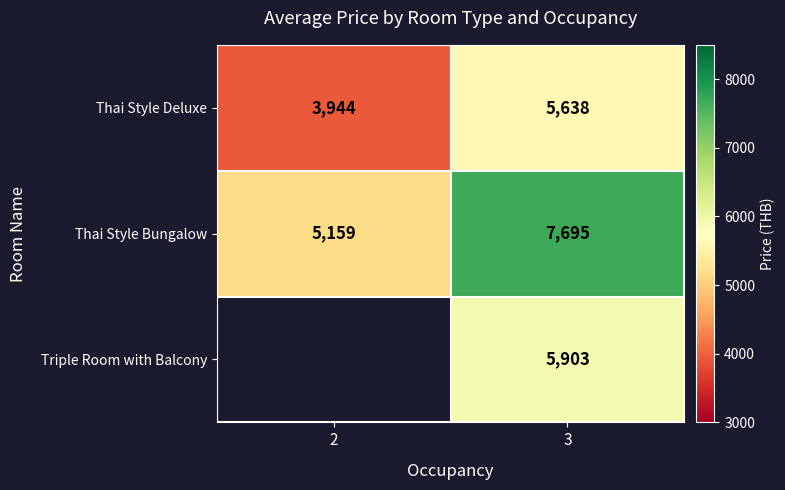

Count the number of data series in this chart.

3